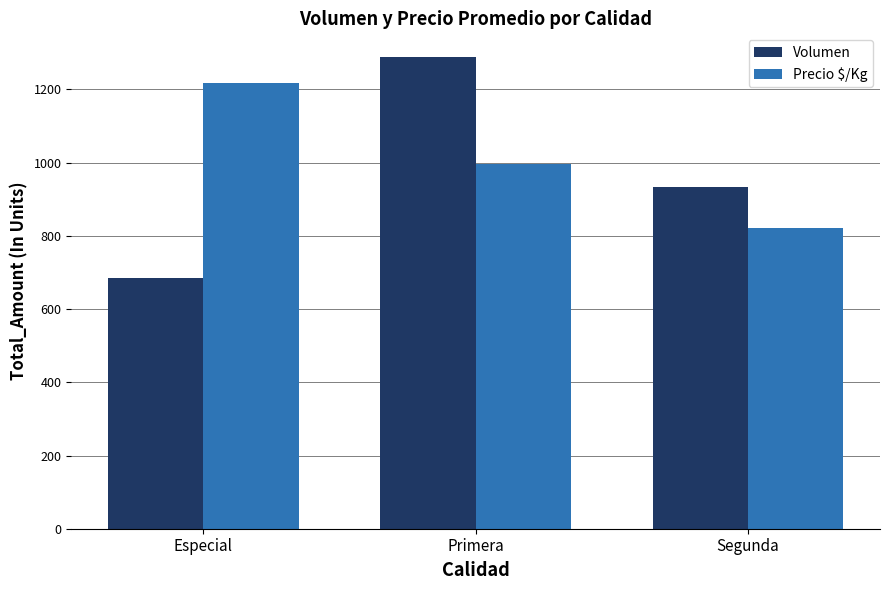

Where does the Precio $/Kg series first go above 997?

Especial